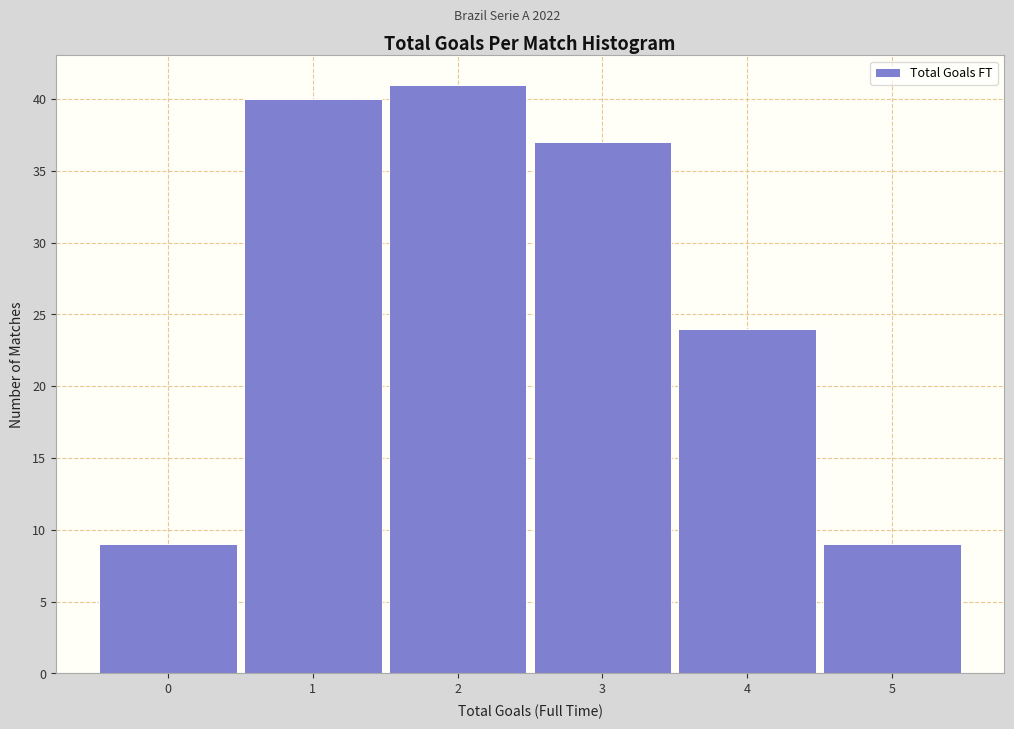

Reading left to right, transcribe this chart: for each bar, give the range it covers on the x-axis and its height. The values are not printed on the chart, so give them approximately, as read against the axis.

-0.5 to 0.5: 9
0.5 to 1.5: 40
1.5 to 2.5: 41
2.5 to 3.5: 37
3.5 to 4.5: 24
4.5 to 5.5: 9